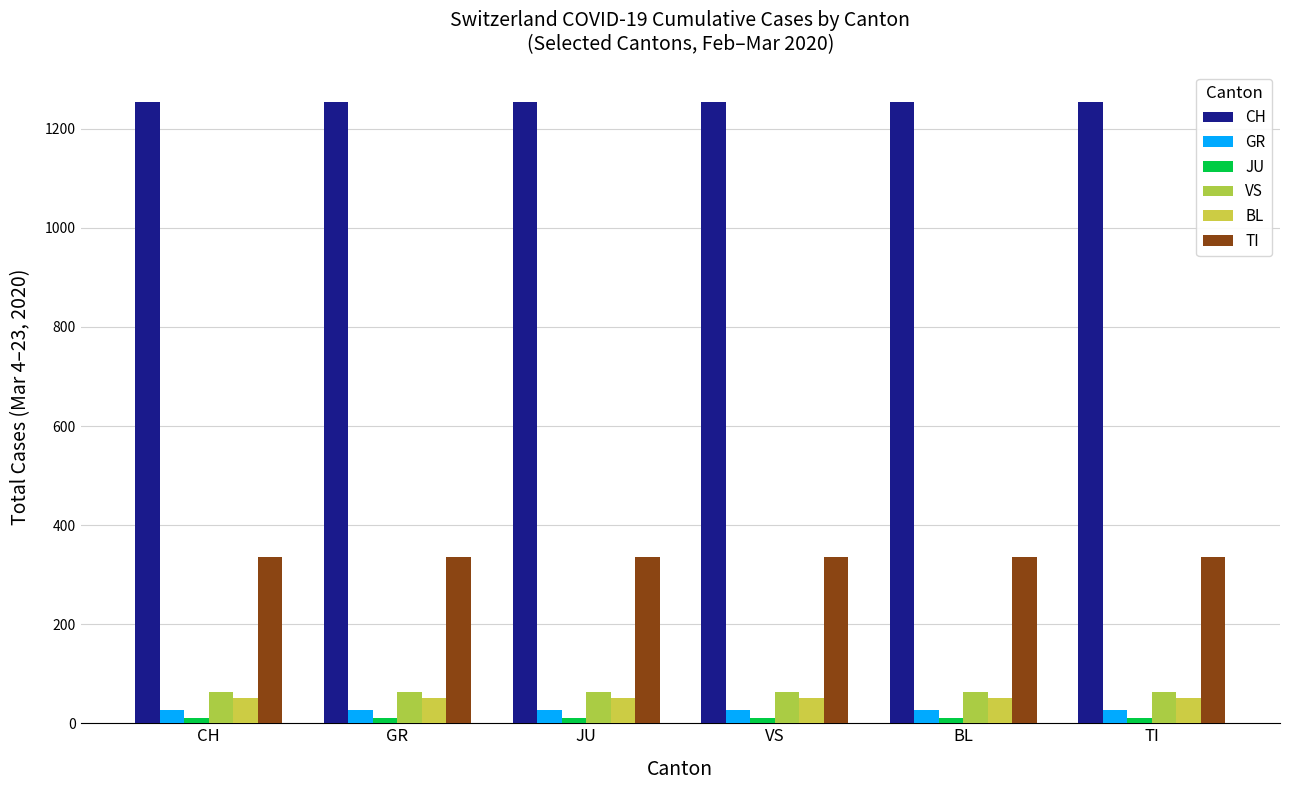

How many categories are shown in the chart?

6